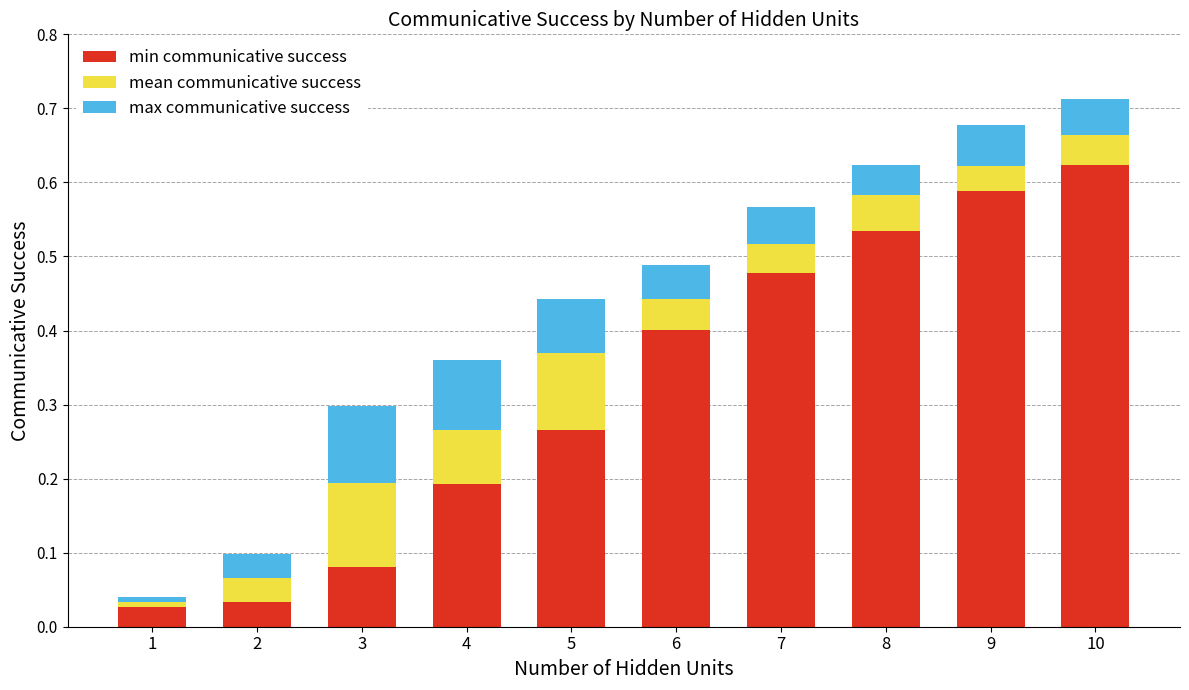

True or false: min communicative success has a value of 0.4 at 6.

True